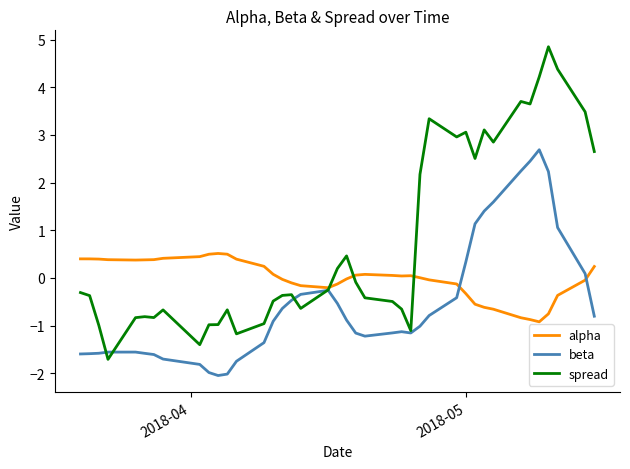

Which series has the largest total across all categories?

spread